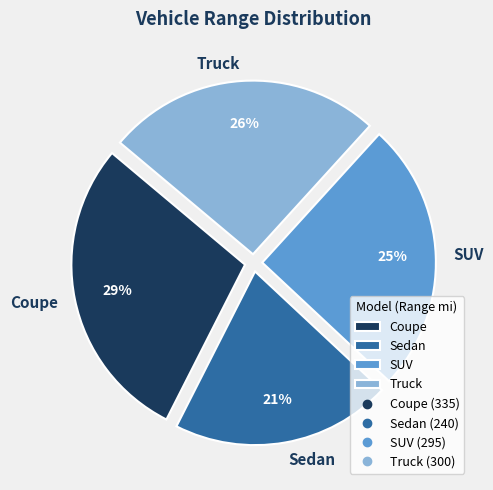

What is the ratio of the value at Truck to the value at Coupe?

0.9